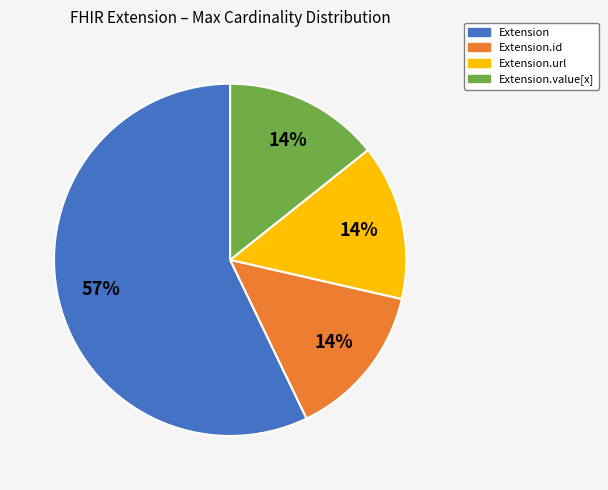

Is there a majority slice in this chart?

Yes